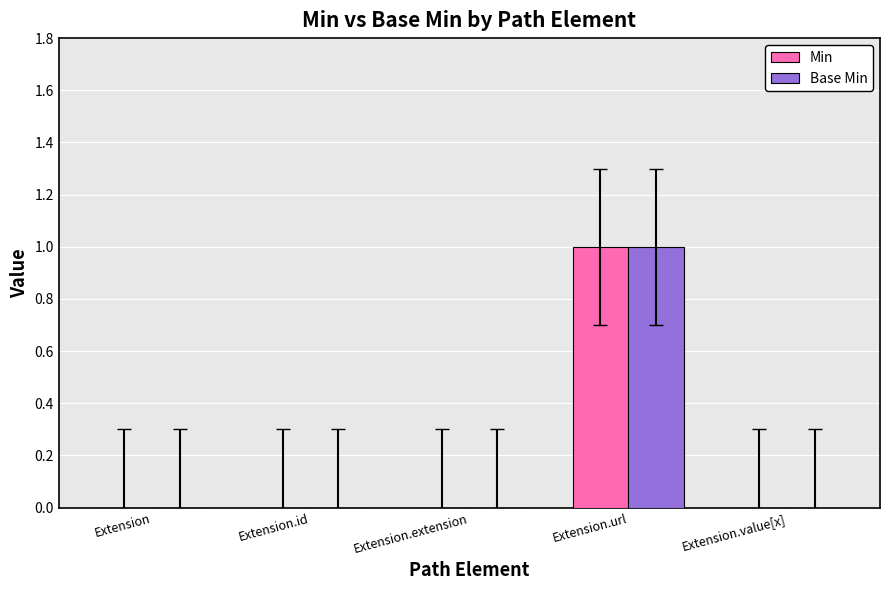

The value of Base Min at Extension.url is 1. True or false?

True